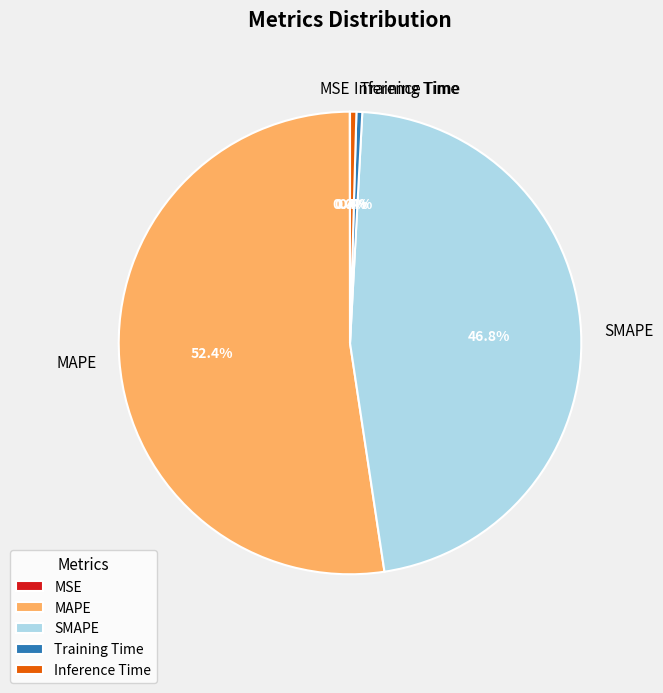

What percentage is NOT represented by SMAPE?

53.2%